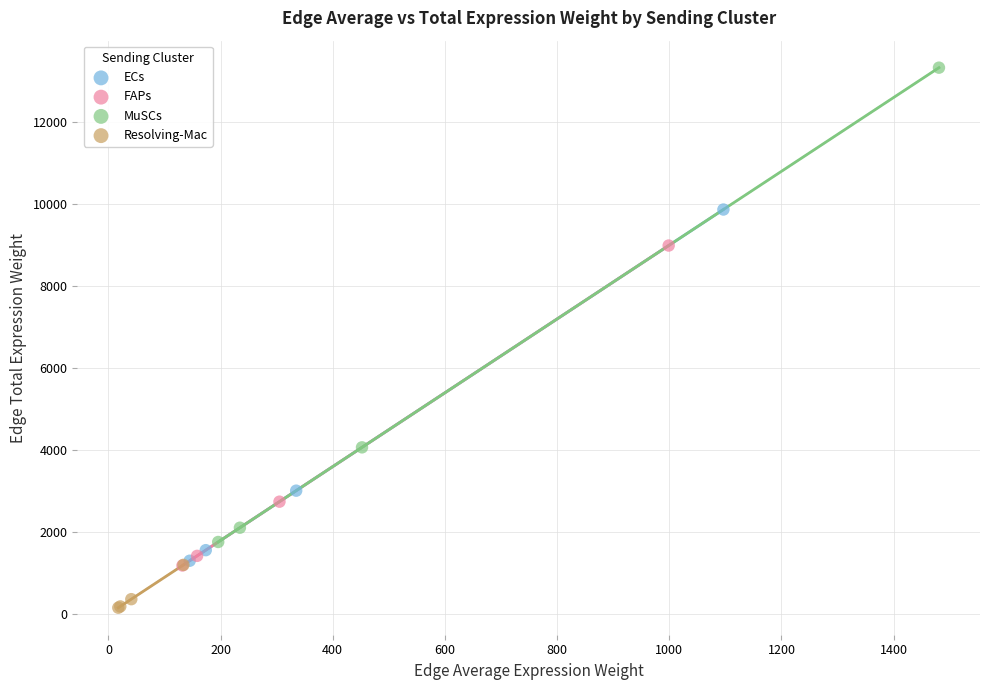

Which series reaches the maximum Y coordinate?

MuSCs